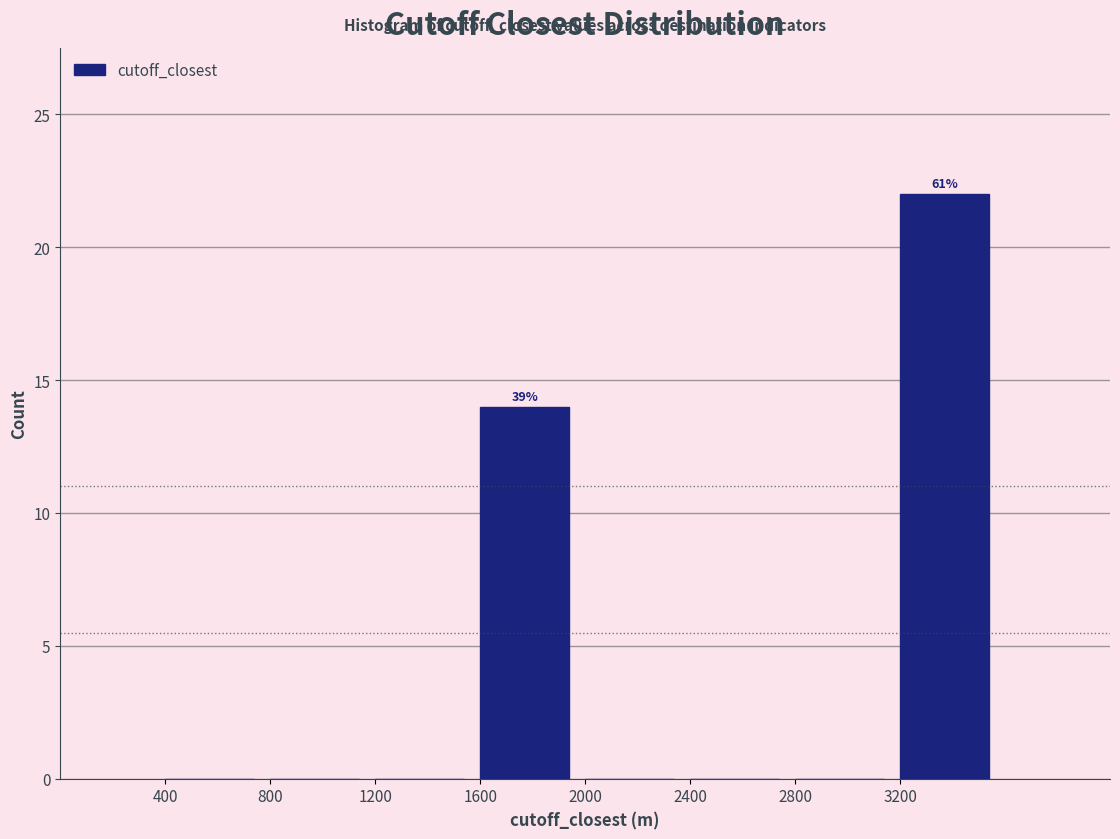

Which range on the x-axis has the tallest bar?

3200 to 3600